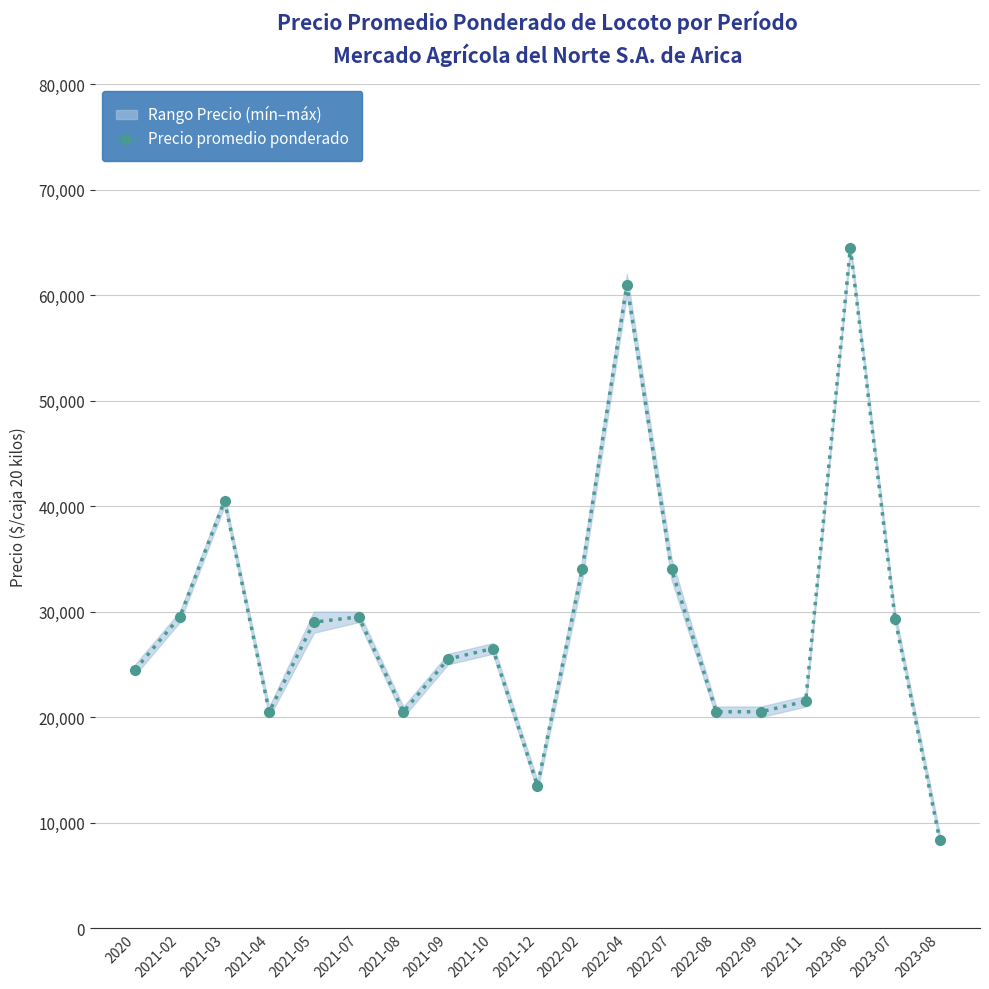

What is the change in value from 2021-12 to 2023-07?

+15833